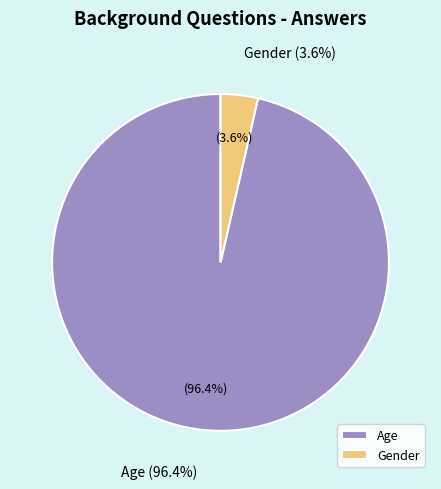

True or false: Age accounts for 96% of the total.

True